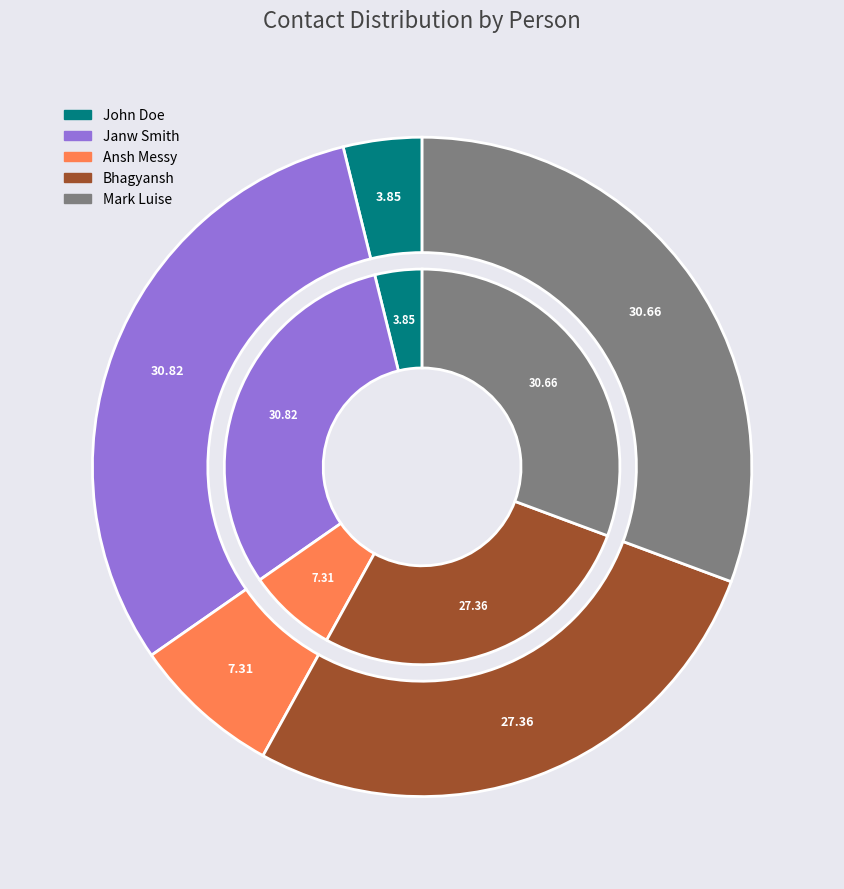

To the nearest percent, what is the average slice percentage?

20%